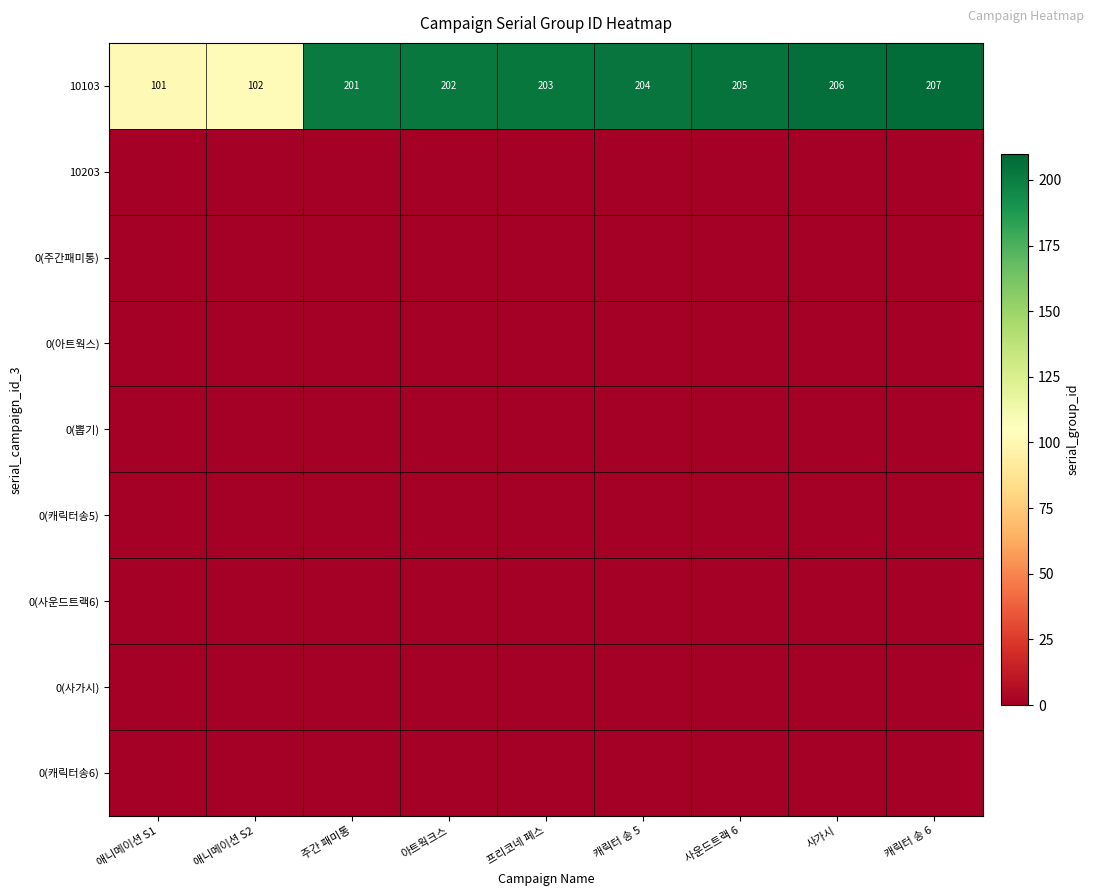

Between 사운드트랙 6 and 애니메이션 S2, which is larger?

사운드트랙 6